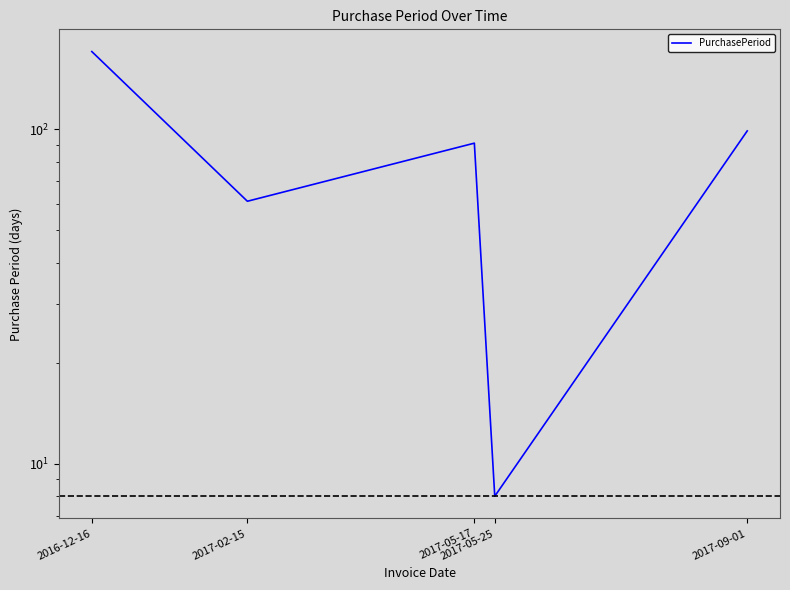

What is the difference between the values at 2017-05-17 and 2017-05-25?

83